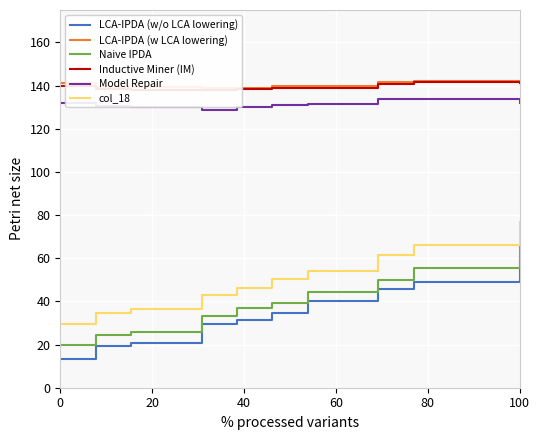

True or false: Model Repair has a value of 131.8 at 0.

True